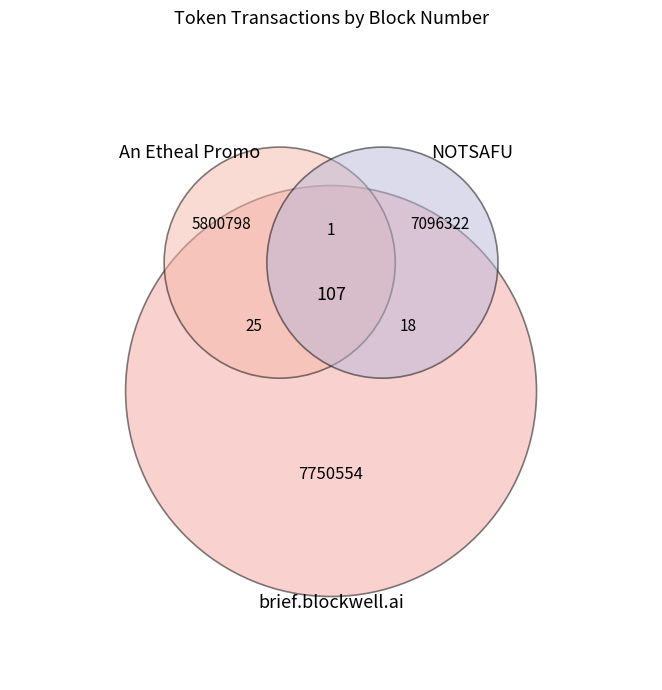

Which slice is the largest?

brief.blockwell.ai